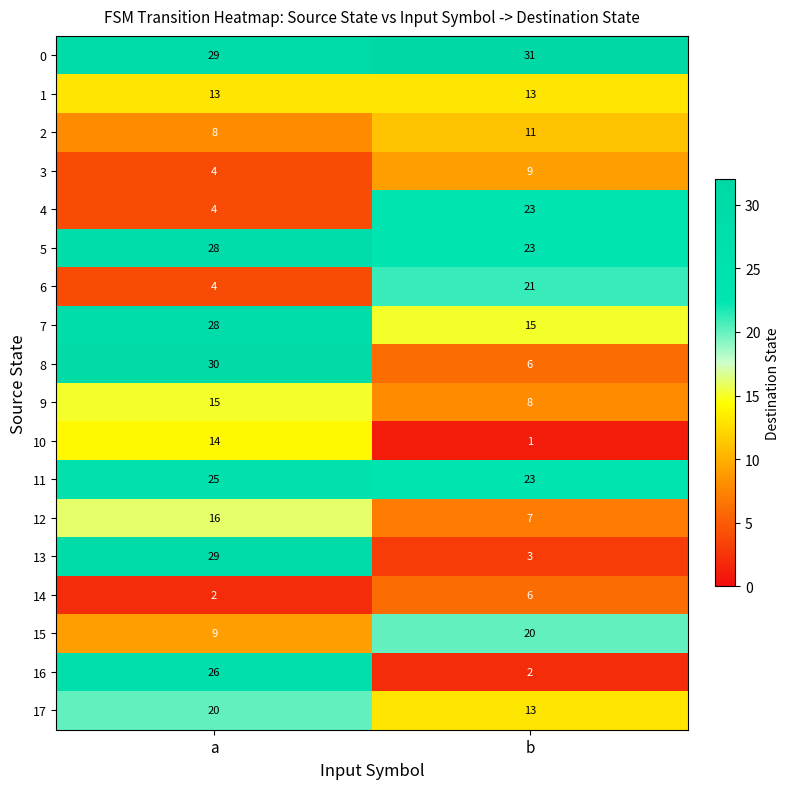

Rank the categories by 6 value from highest to lowest.

b, a